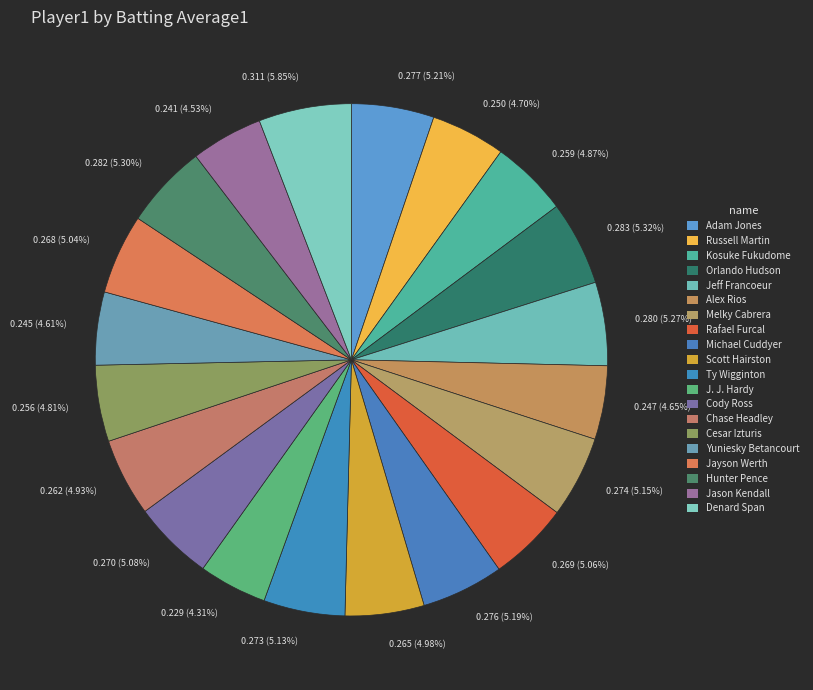

Which has a higher value, 0.273 (5.13%) or 0.241 (4.53%)?

0.273 (5.13%)